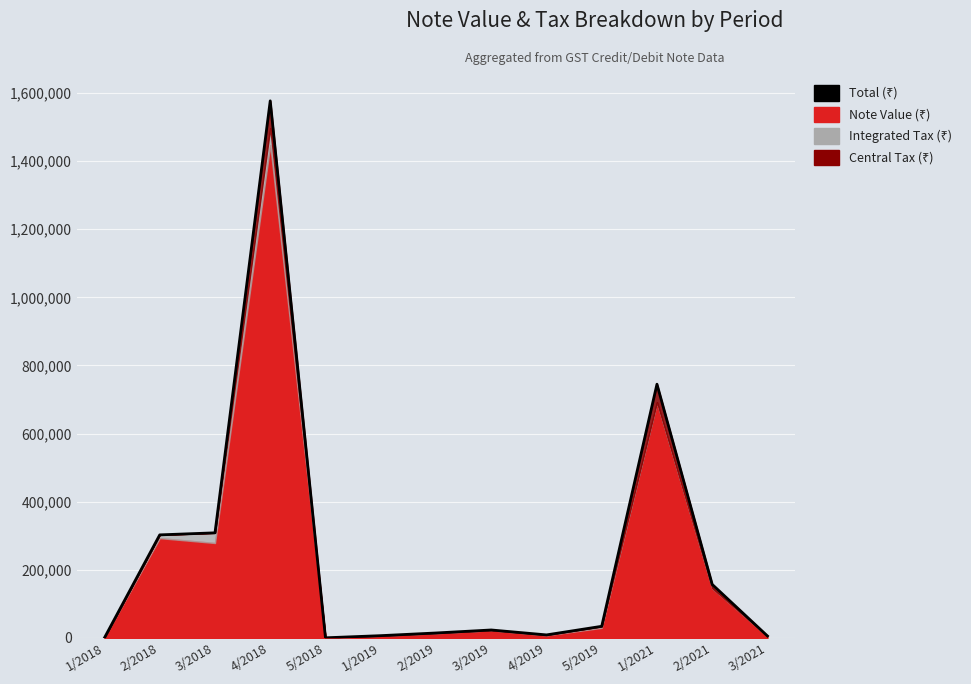

At which category does the data reach its first local peak?

4/2018